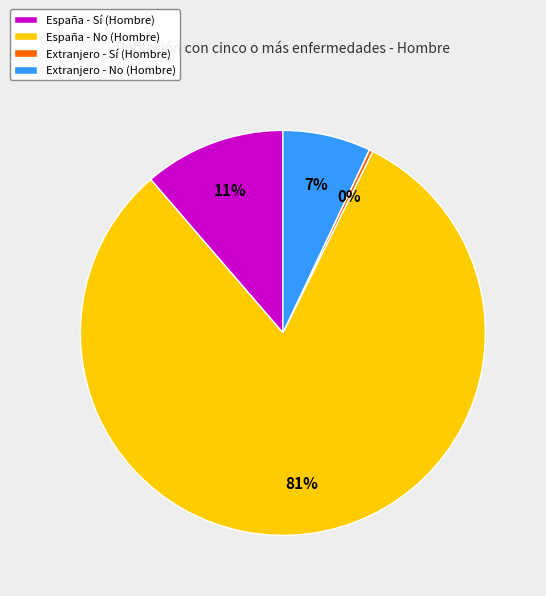

True or false: Extranjero - Sí (Hombre) accounts for 0% of the total.

True